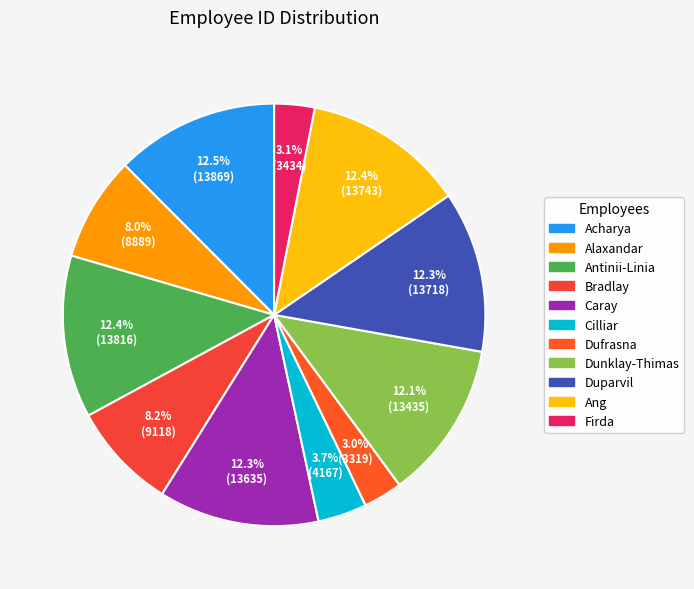

What is the change in value from Dufrasna to Ang?

+10424